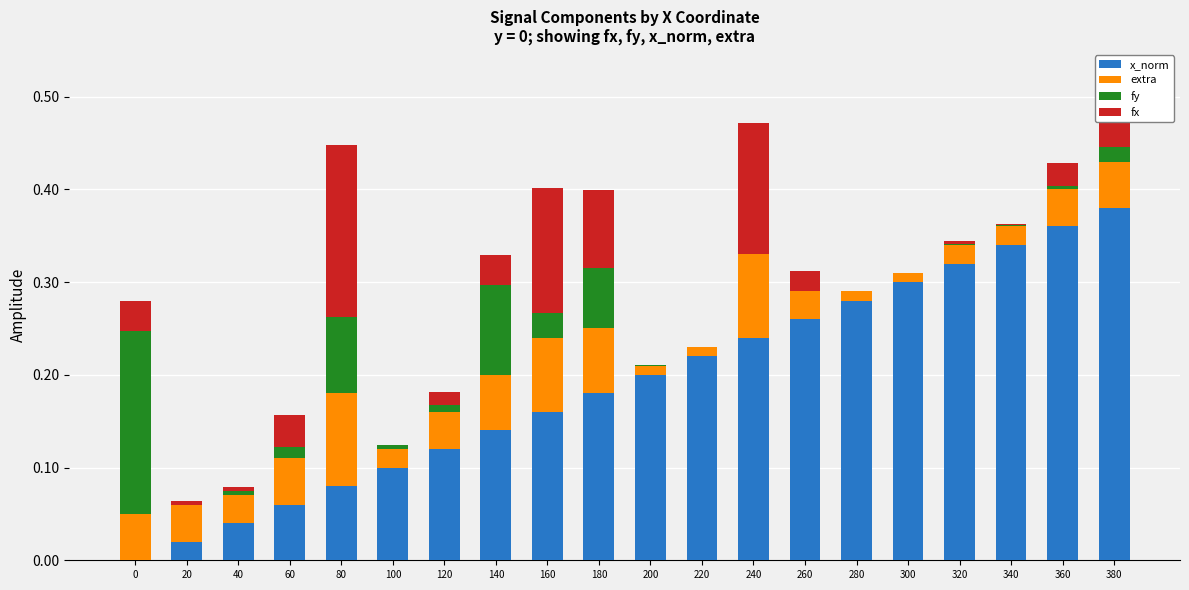

The x_norm series shows 0.1 at 100. True or false?

True